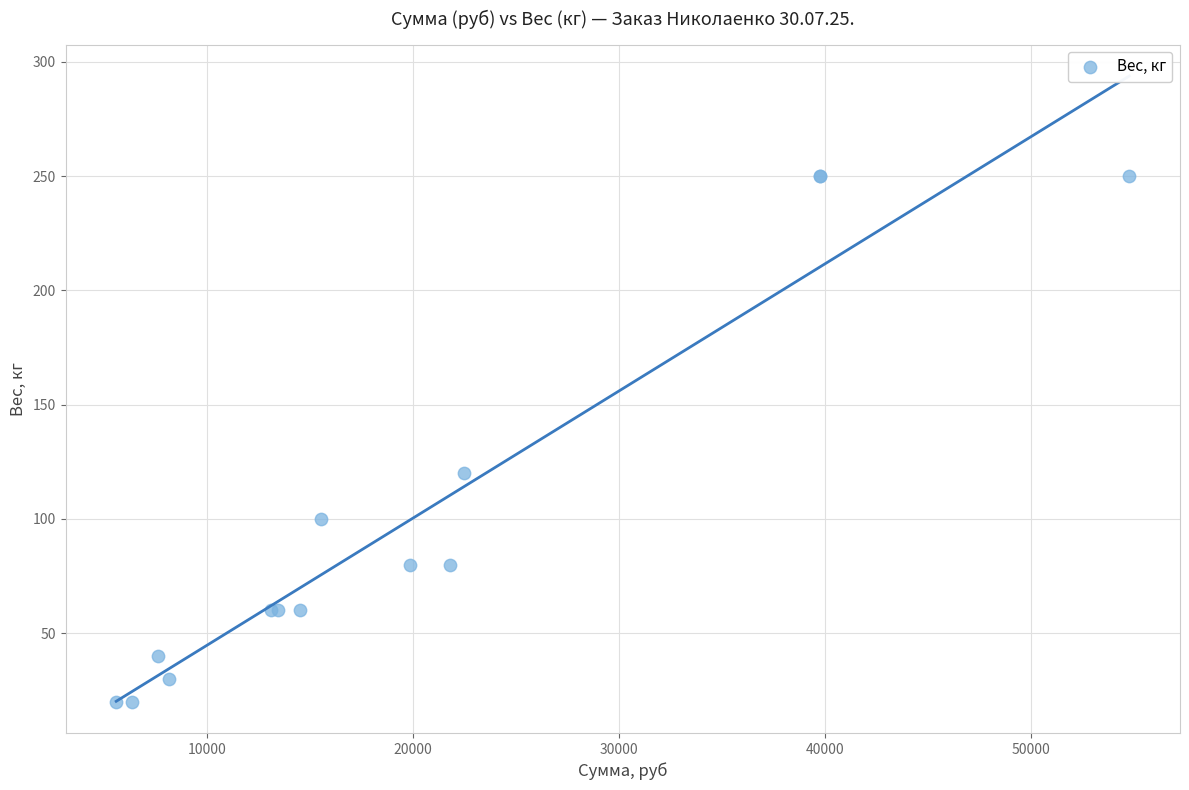

What Y value in the scatter plot is closest to 135?

120